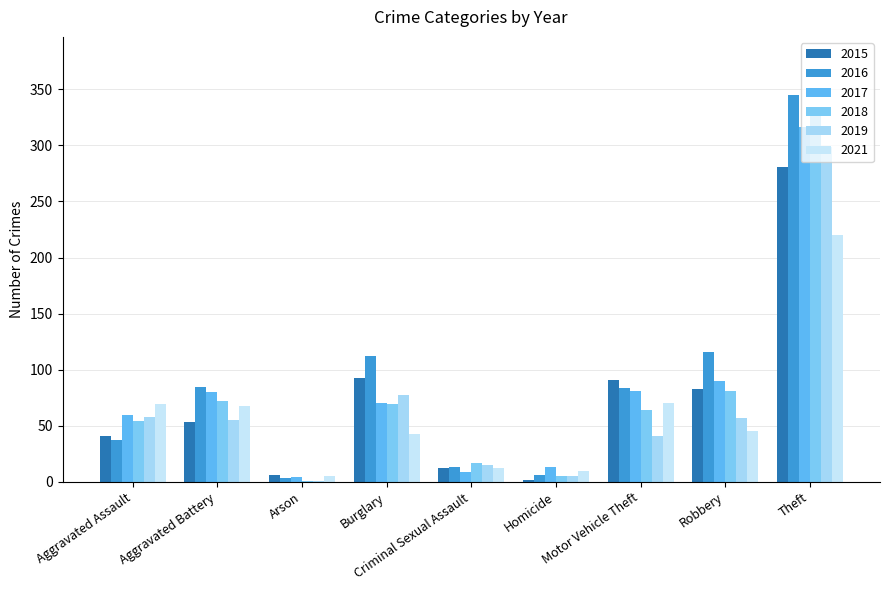

What is the difference between the 2016 values at Homicide and Motor Vehicle Theft?

78